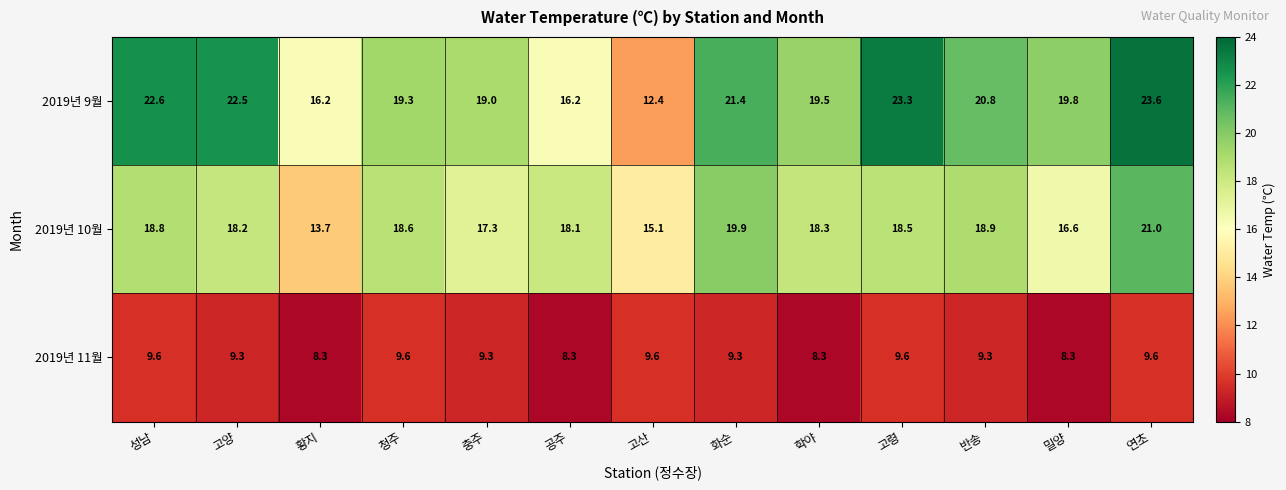

At how many categories does at least one series exceed 9?

13